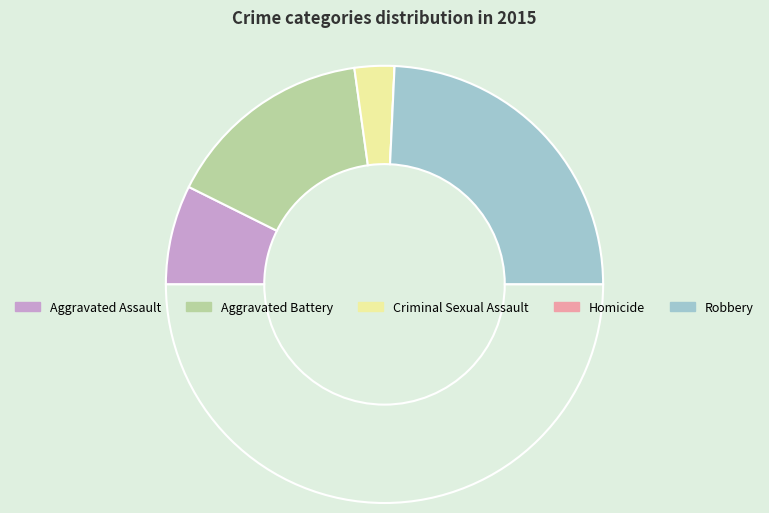

How many slices are in this pie chart?

5